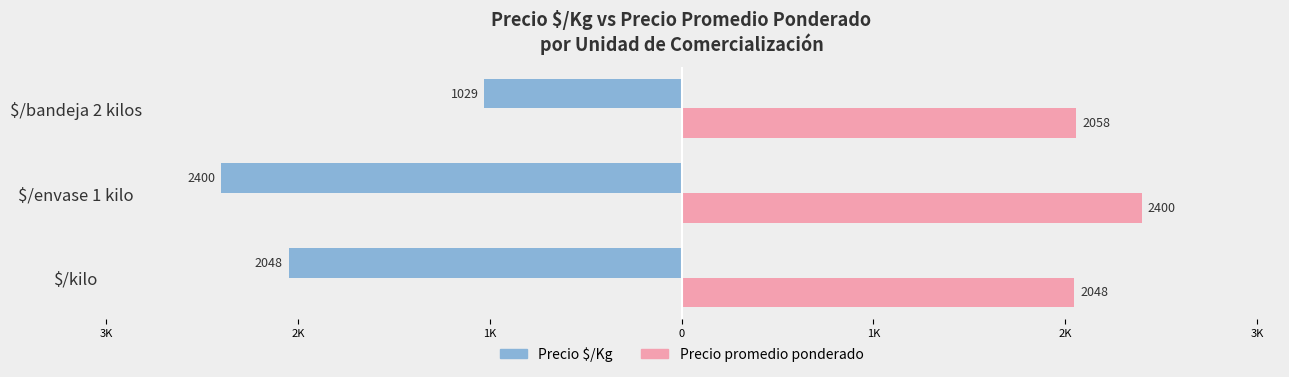

What are all the series names shown in the legend?

Precio $/Kg, Precio promedio ponderado